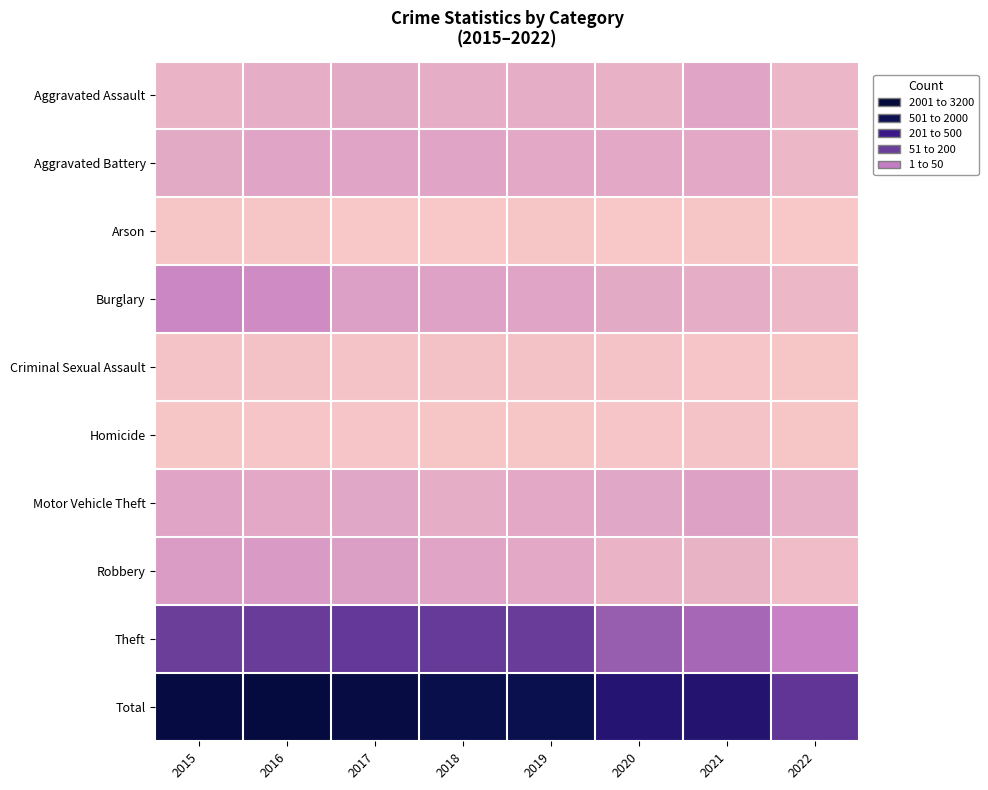

Count the number of data series in this chart.

10